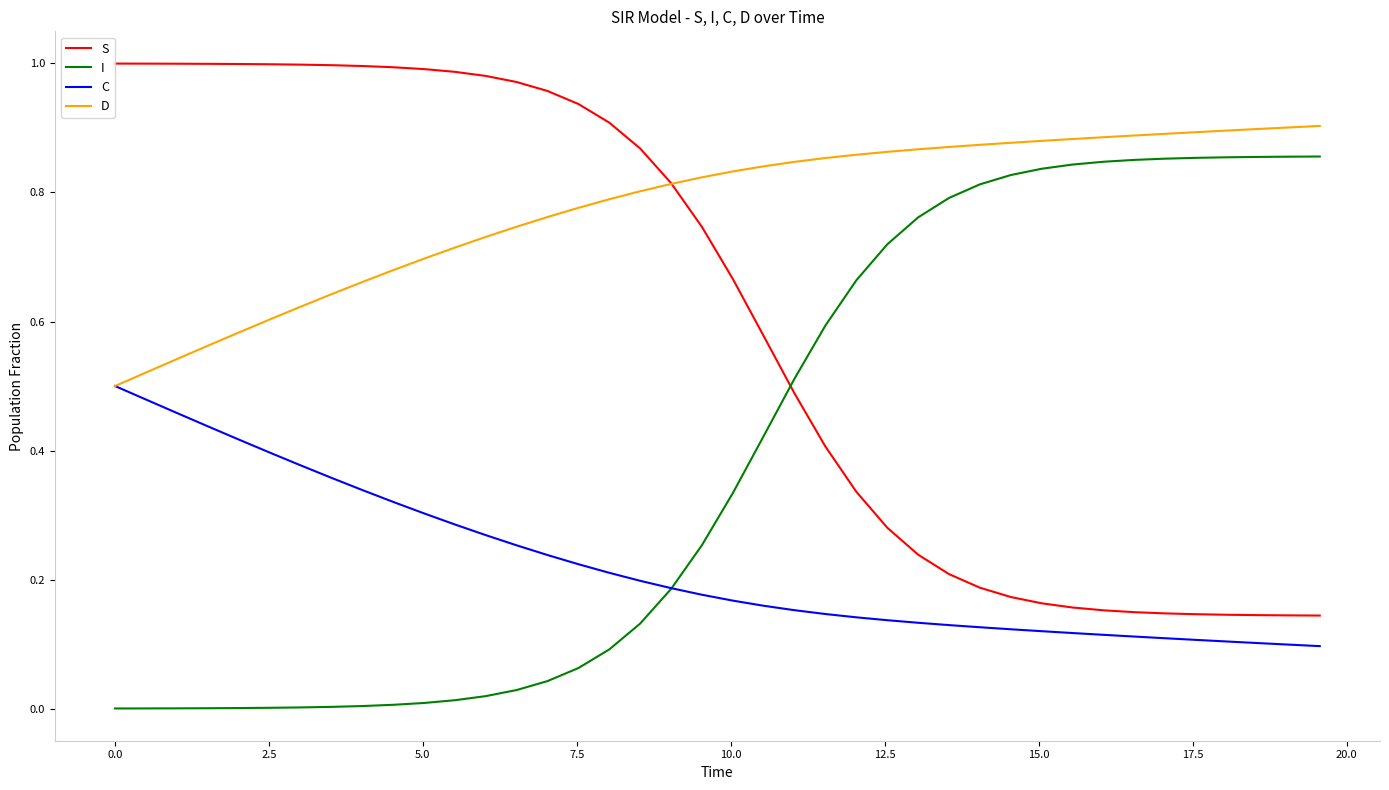

True or false: D and I cross at least once.

False